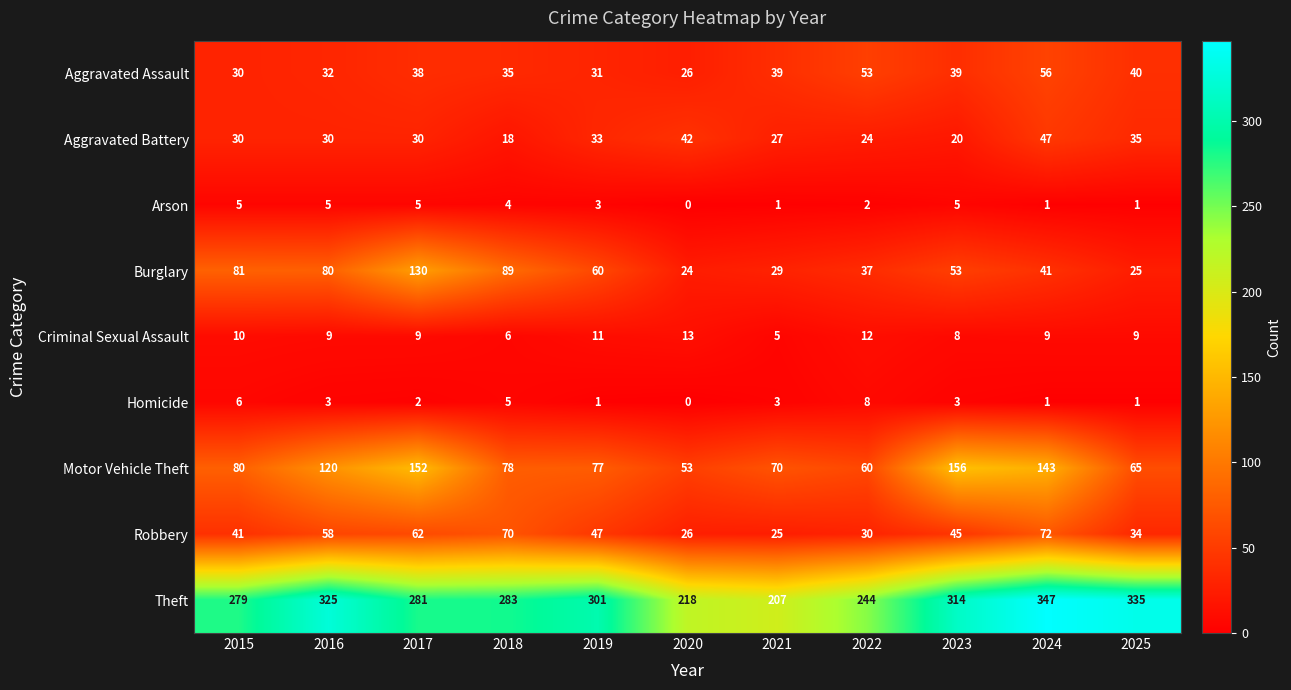

What is the approximate value of Aggravated Assault at 2019?

31